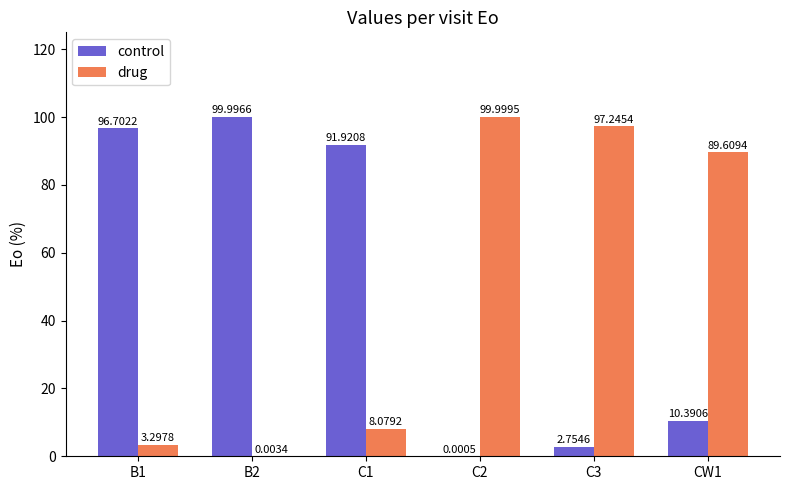

At C3, list the series in order from largest to smallest.

drug, control